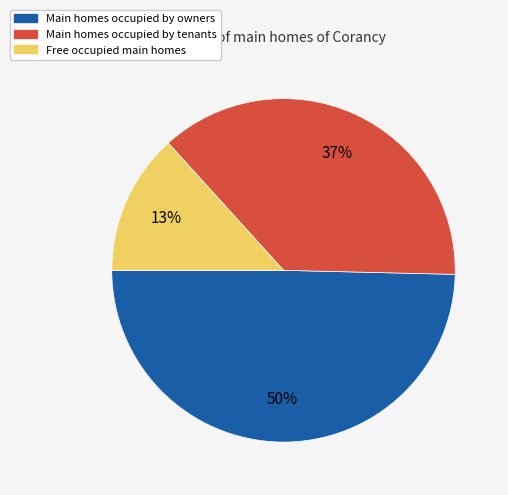

Is there any slice that represents more than half of the pie?

No